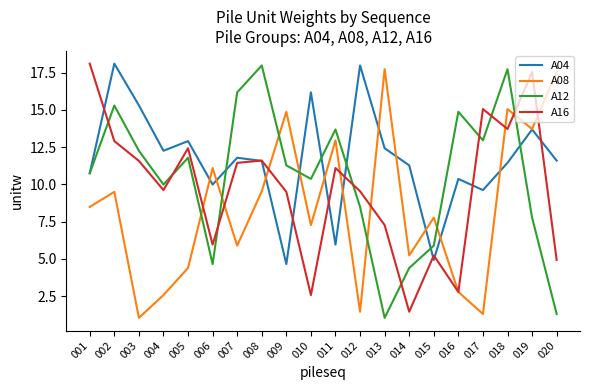

Which series has the largest total across all categories?

A04